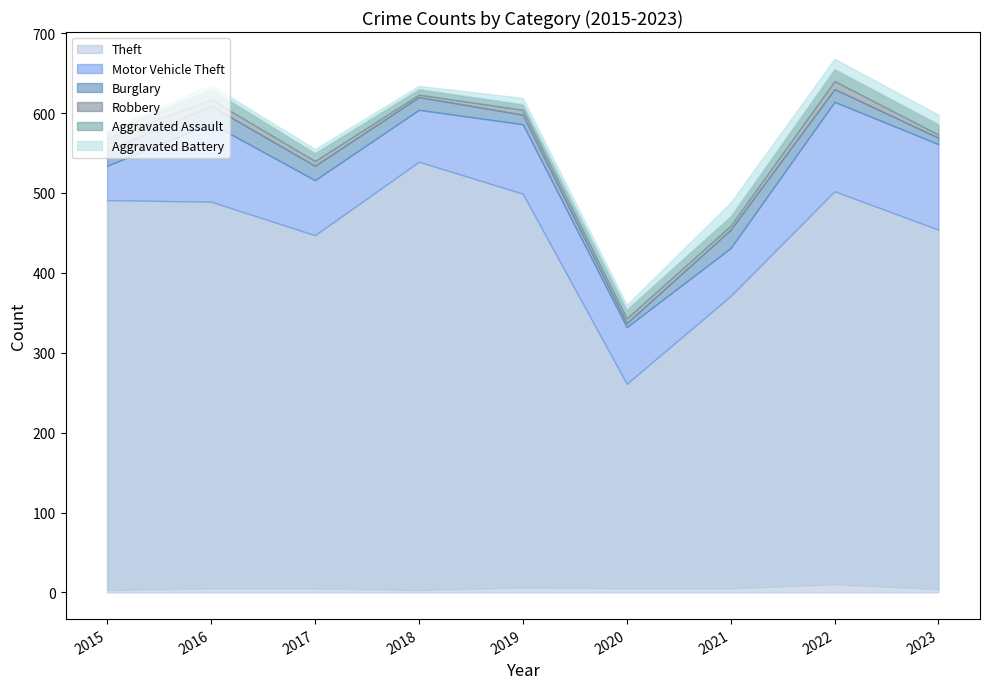

At which category does Robbery reach its first local peak?

2022